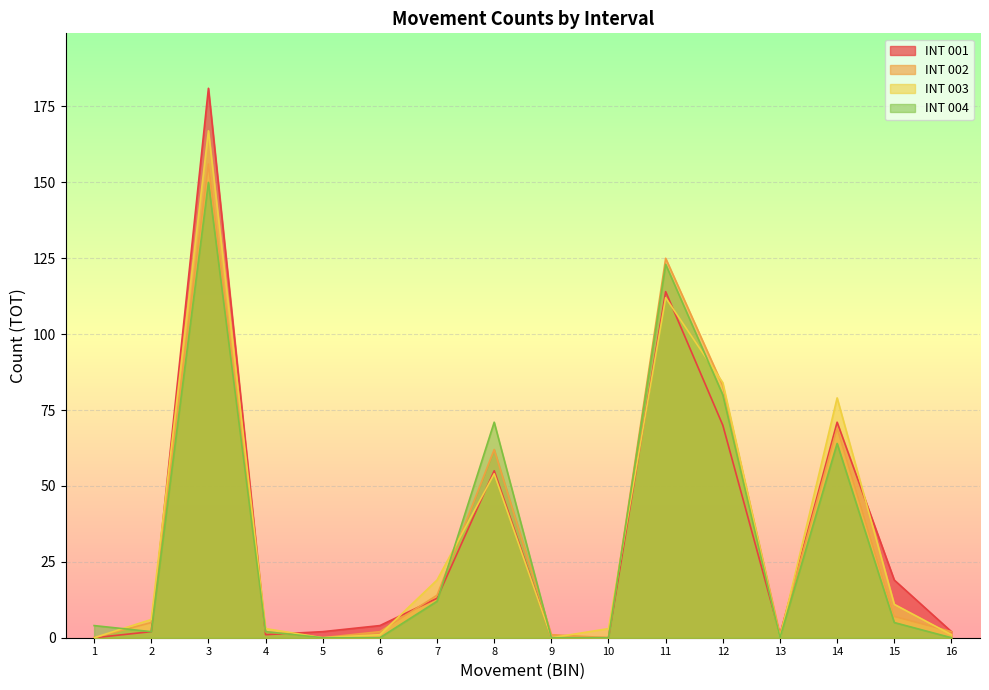

How many data points does each series have?

16